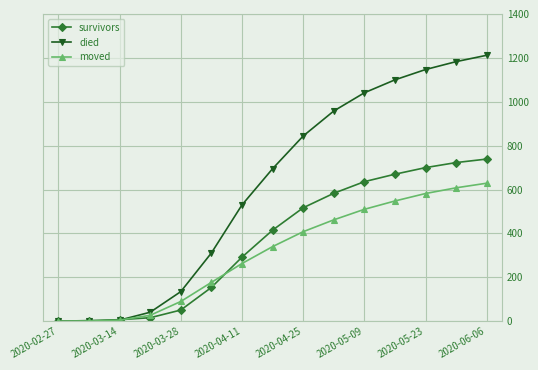

Which series has the widest spread of values?

died